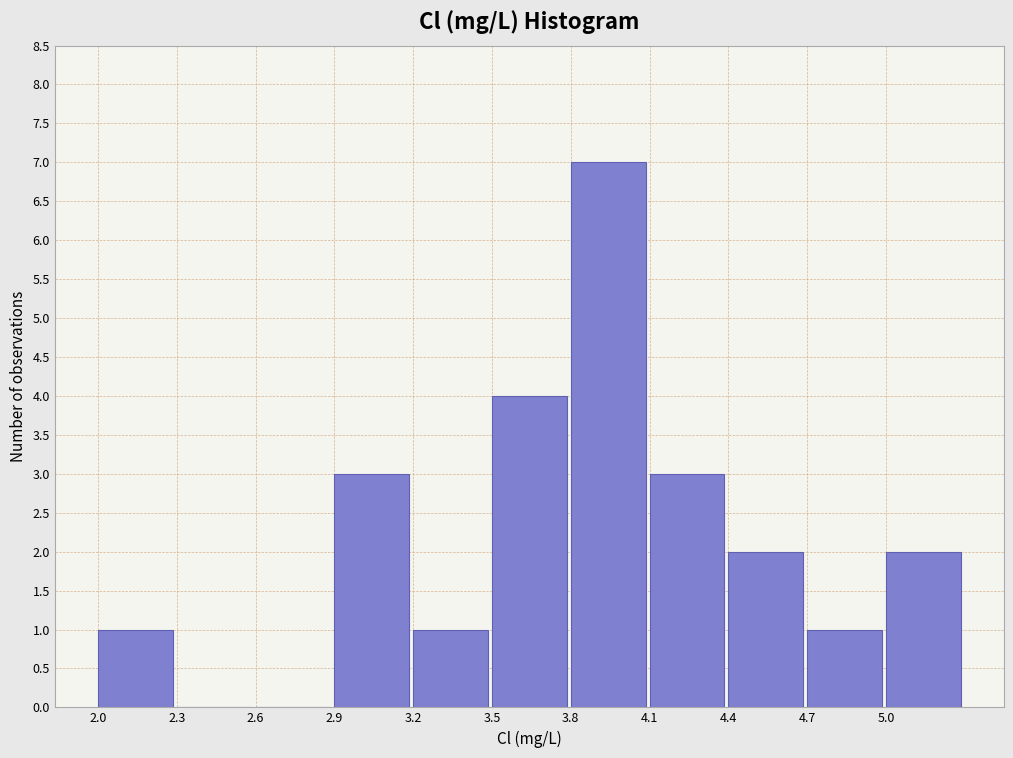

Reading left to right, transcribe this chart: for each bar, give the range it covers on the x-axis and its height. The values are not printed on the chart, so give them approximately, as read against the axis.

2.0 to 2.3: 1
2.3 to 2.6: 0
2.6 to 2.9: 0
2.9 to 3.2: 3
3.2 to 3.5: 1
3.5 to 3.8: 4
3.8 to 4.1: 7
4.1 to 4.4: 3
4.4 to 4.7: 2
4.7 to 5.0: 1
5.0 to 5.3: 2